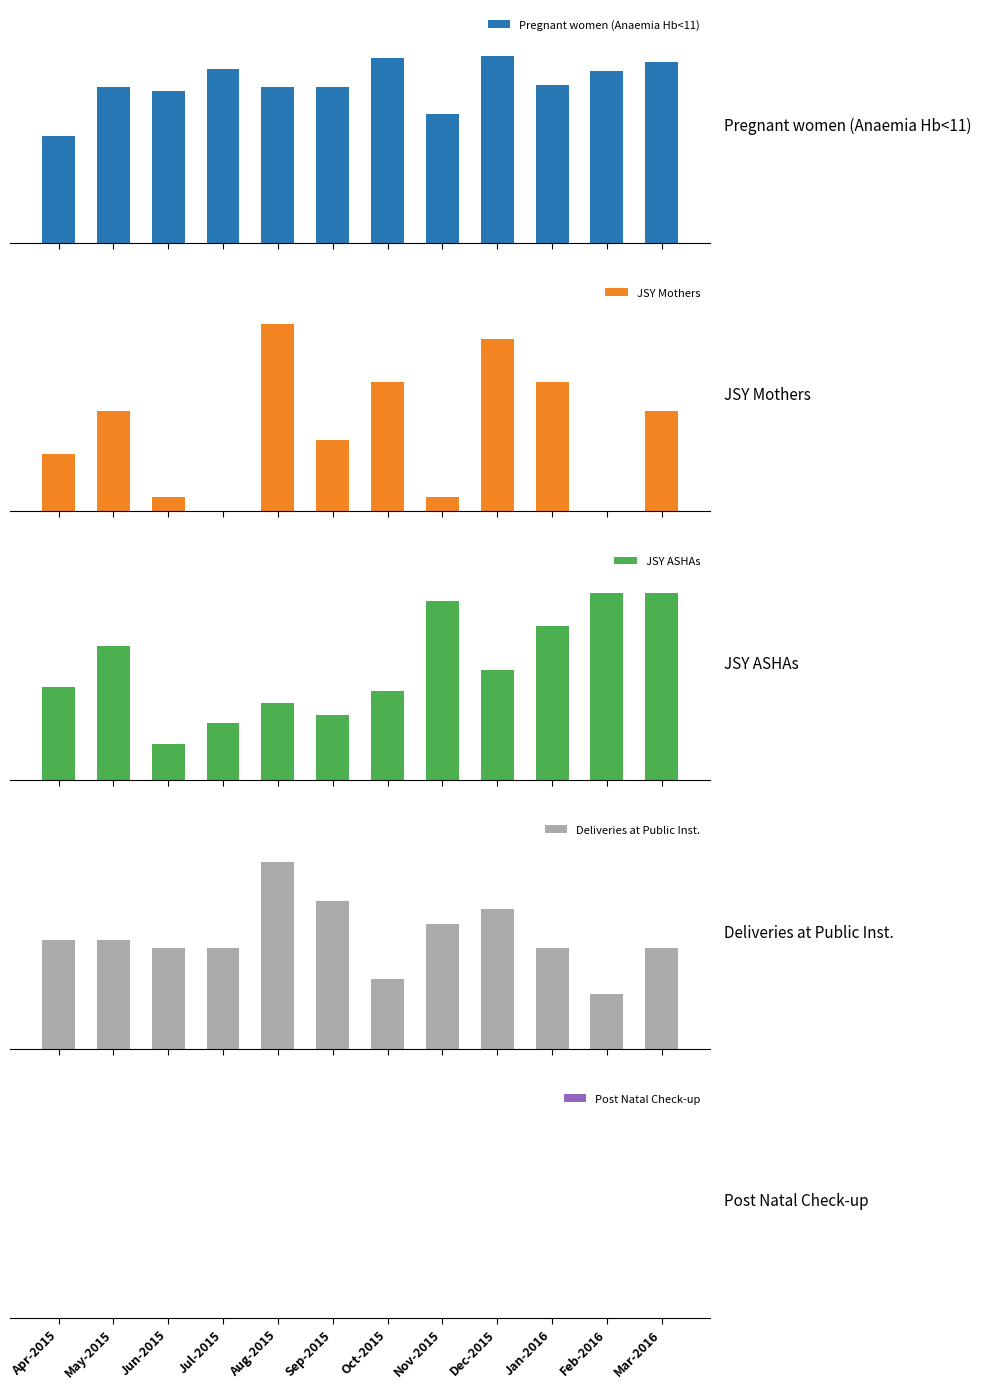

What is the total value across all series at Jul-2015?

105